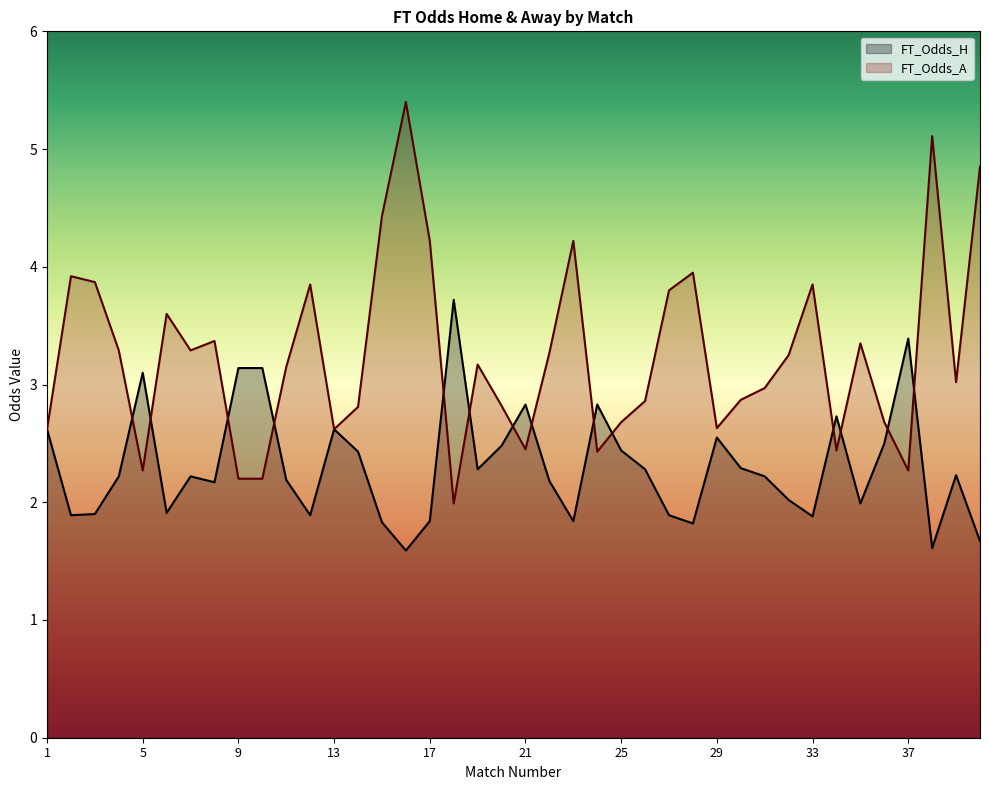

How many intersections are there between FT_Odds_H and FT_Odds_A?

14